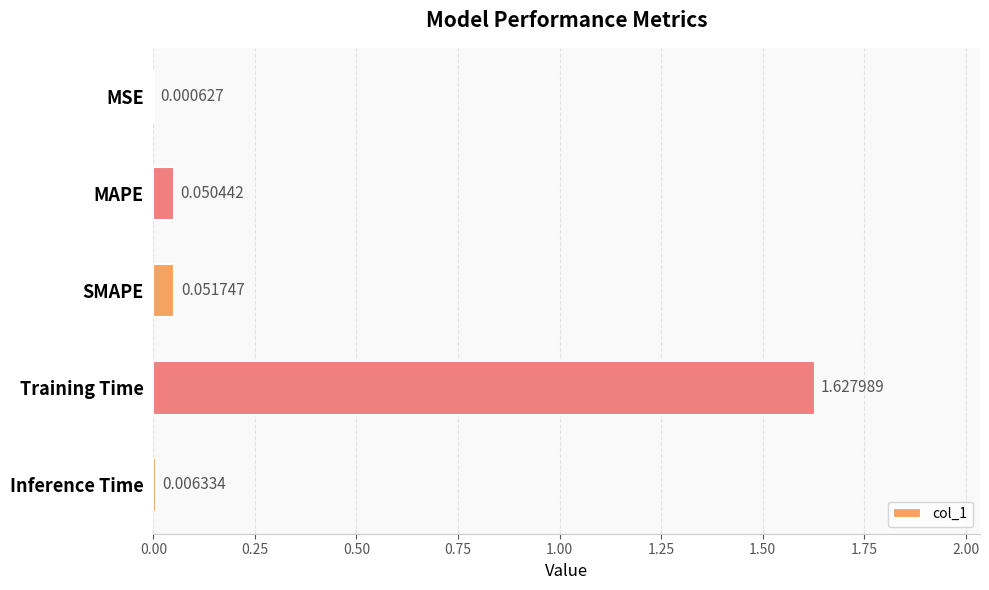

What is the sum of all values?

1.7